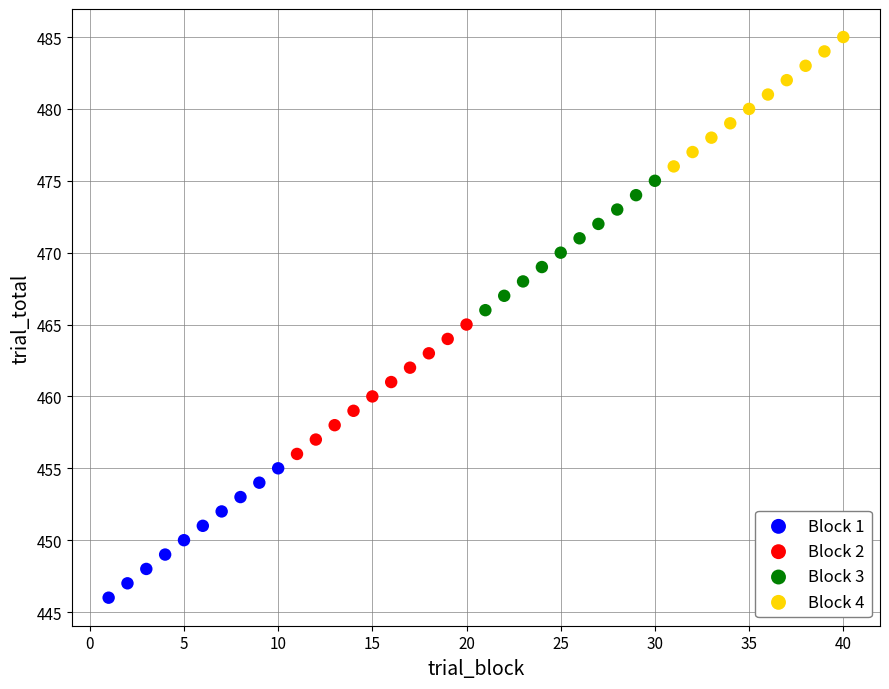

Which series contains the highest Y value?

Block 4